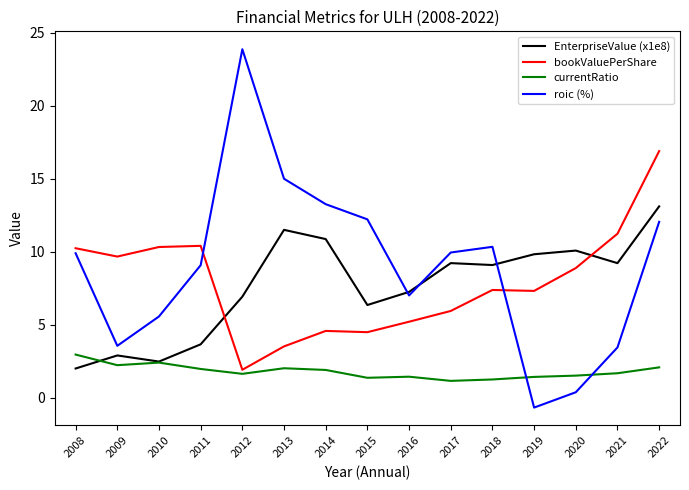

Which series has the largest range (max minus min)?

roic (%)